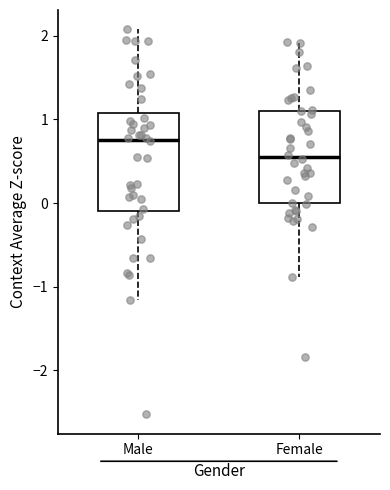

Which box's median line is the lowest?

Female